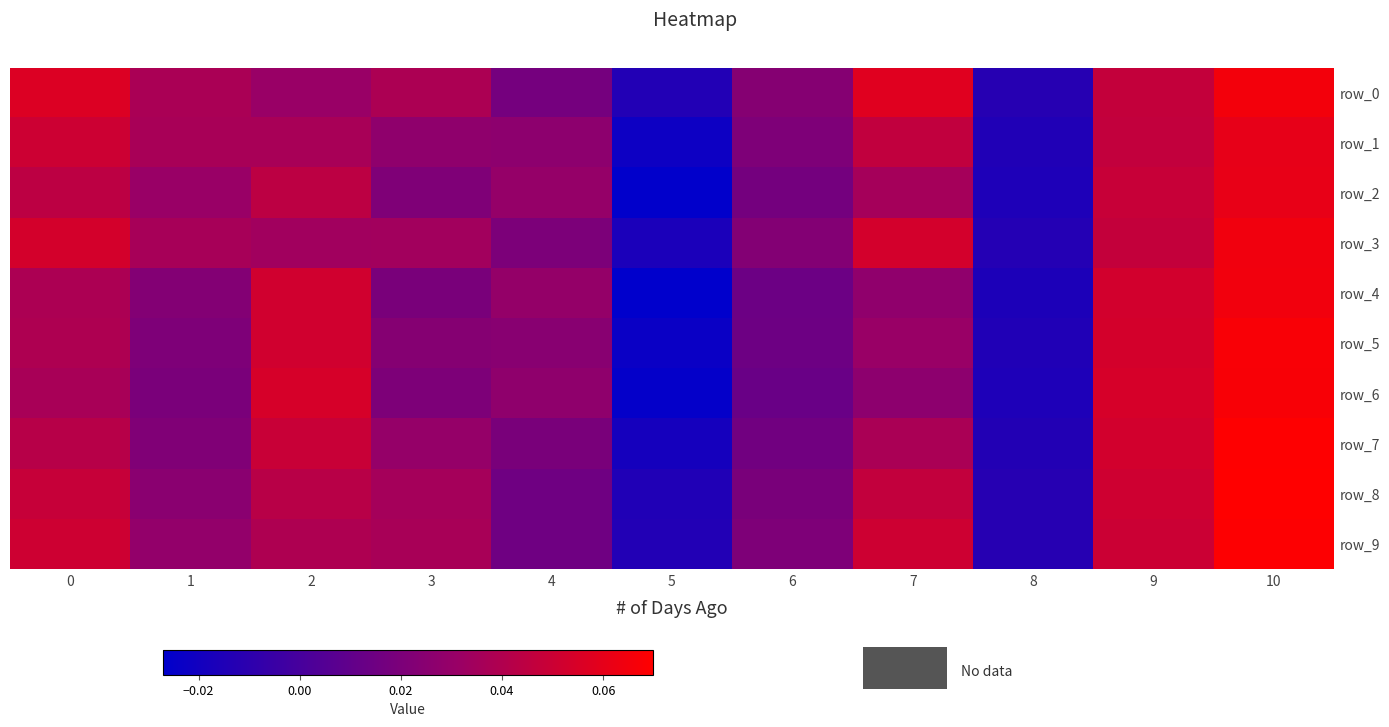

List the labels in order of row_0 value, largest first.

10, 7, 0, 9, 3, 1, 2, 6, 4, 8, 5